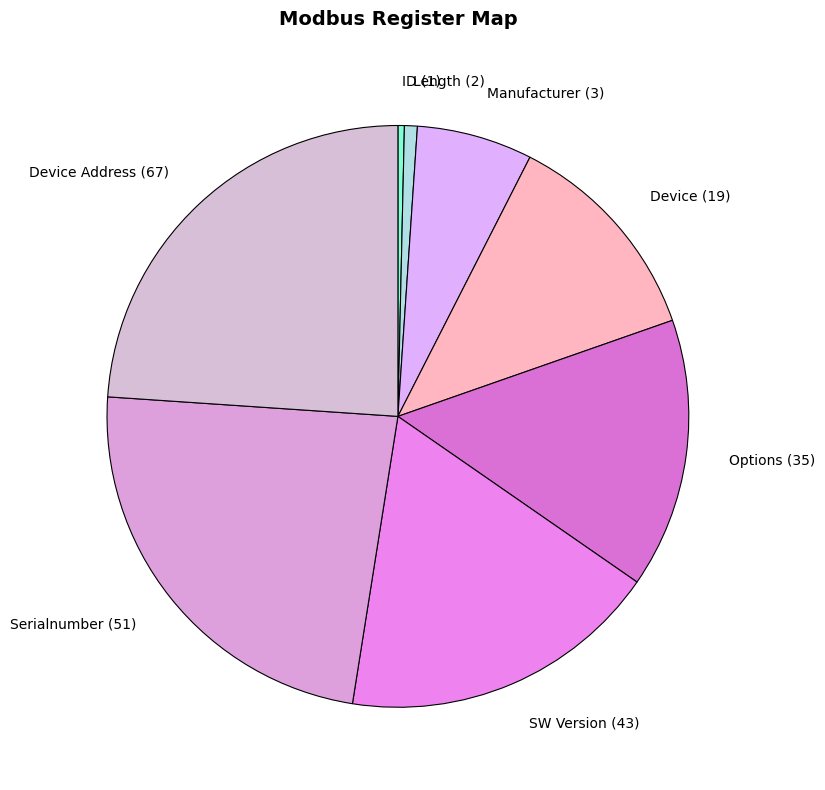

Approximately how many times larger is the value at SW Version (43) compared to Options (35)?

1.2